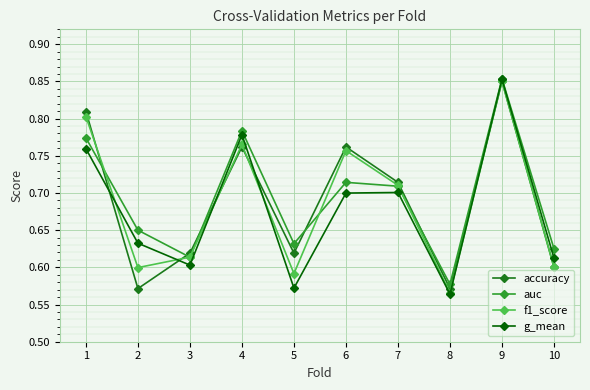

At which label is auc closest to 0?

8